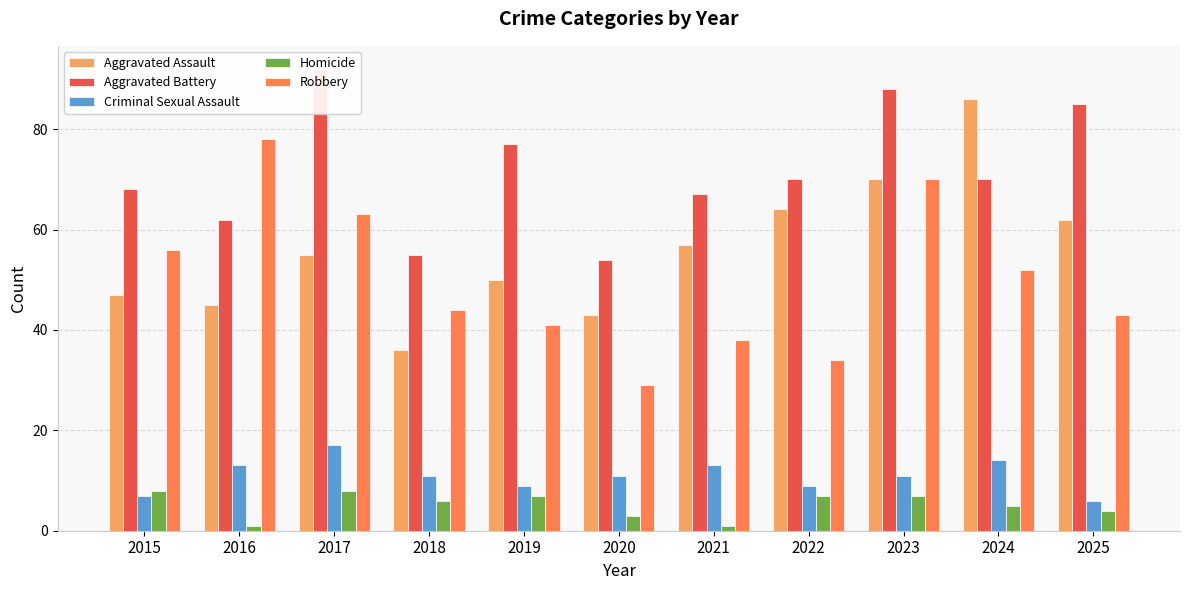

How many values in the Homicide series exceed 6?

5